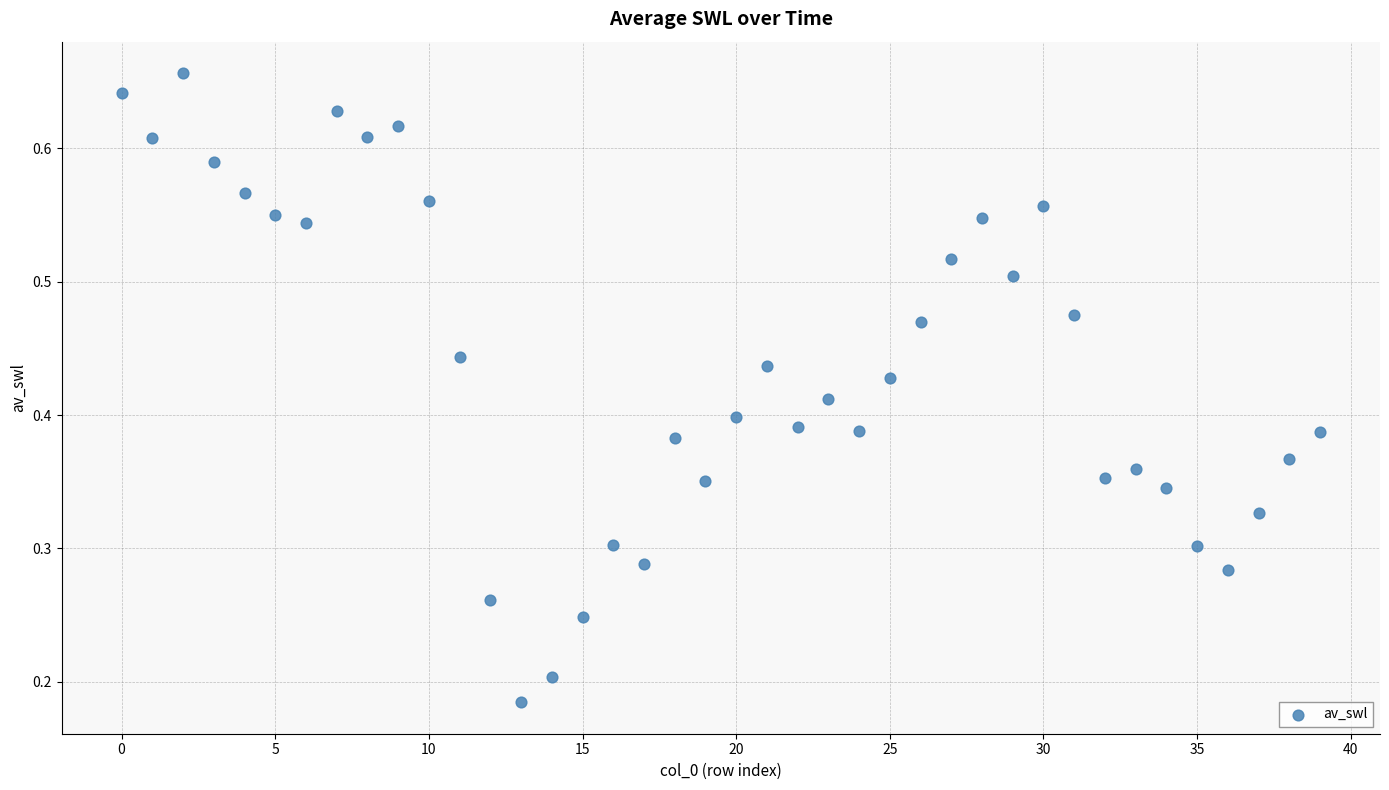

How many data points are displayed?

40